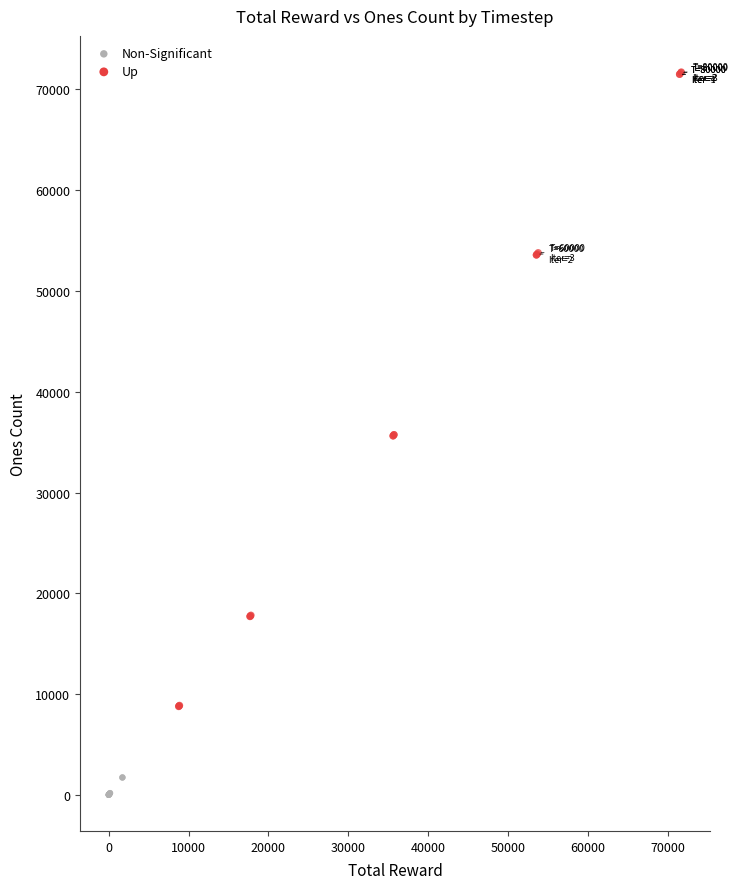

Which series has the largest Y range (max minus min)?

Up